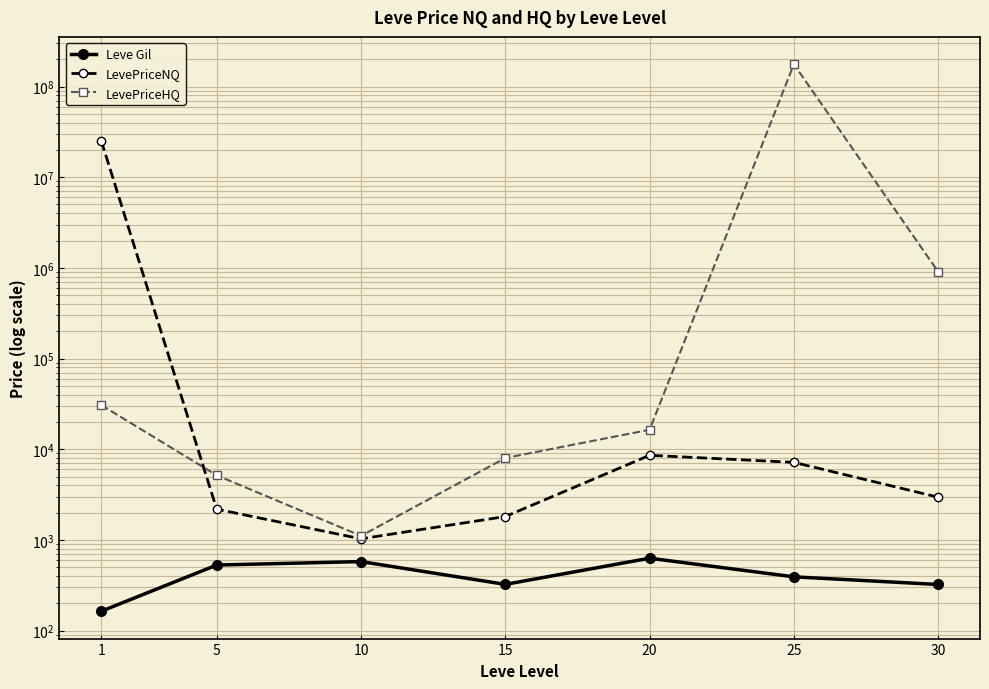

The value of Leve Gil at 1 is 163.5. True or false?

True